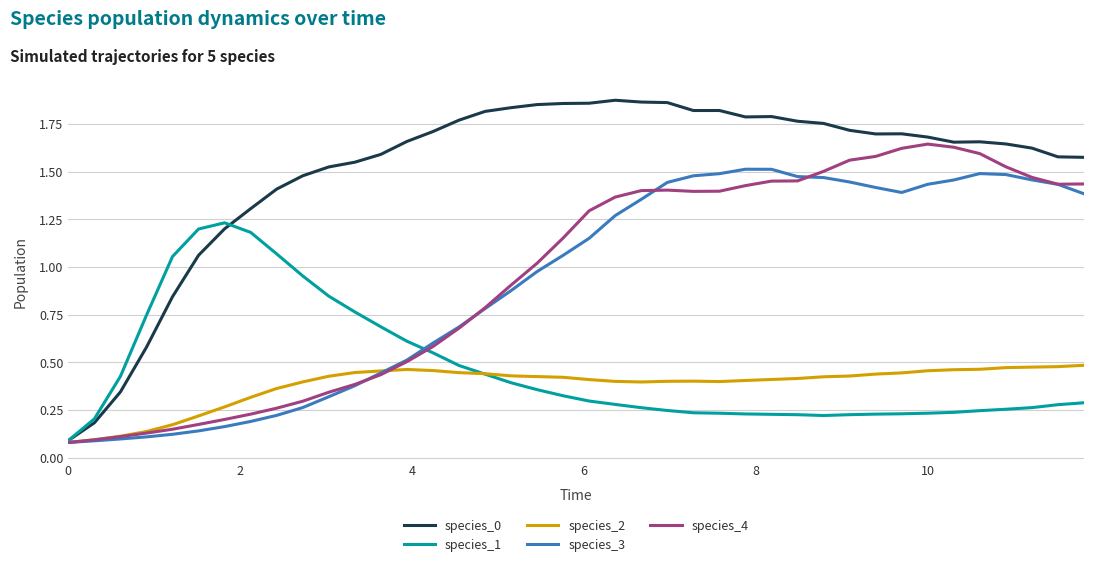

Which series has the widest spread of values?

species_0